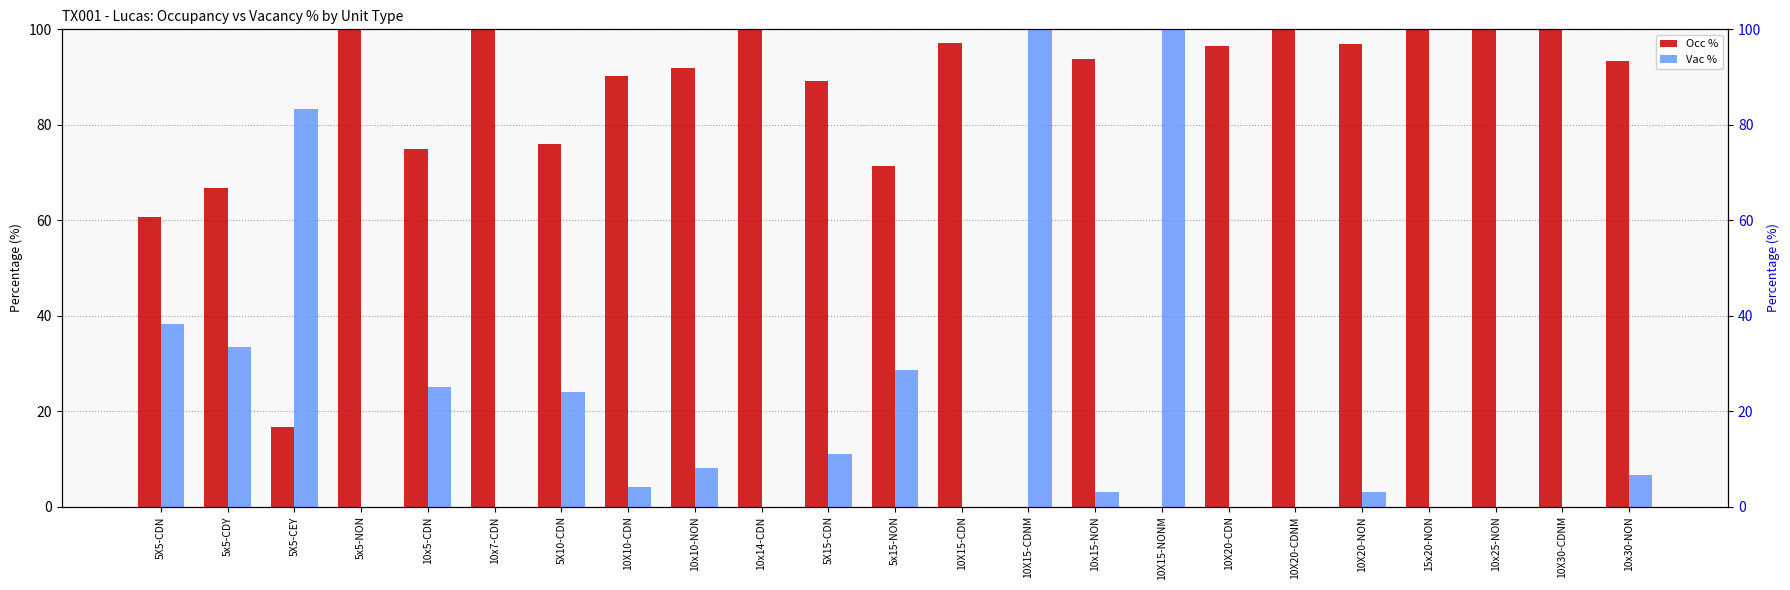

The Vac % series shows 0.0 at 10x25-NON. True or false?

True